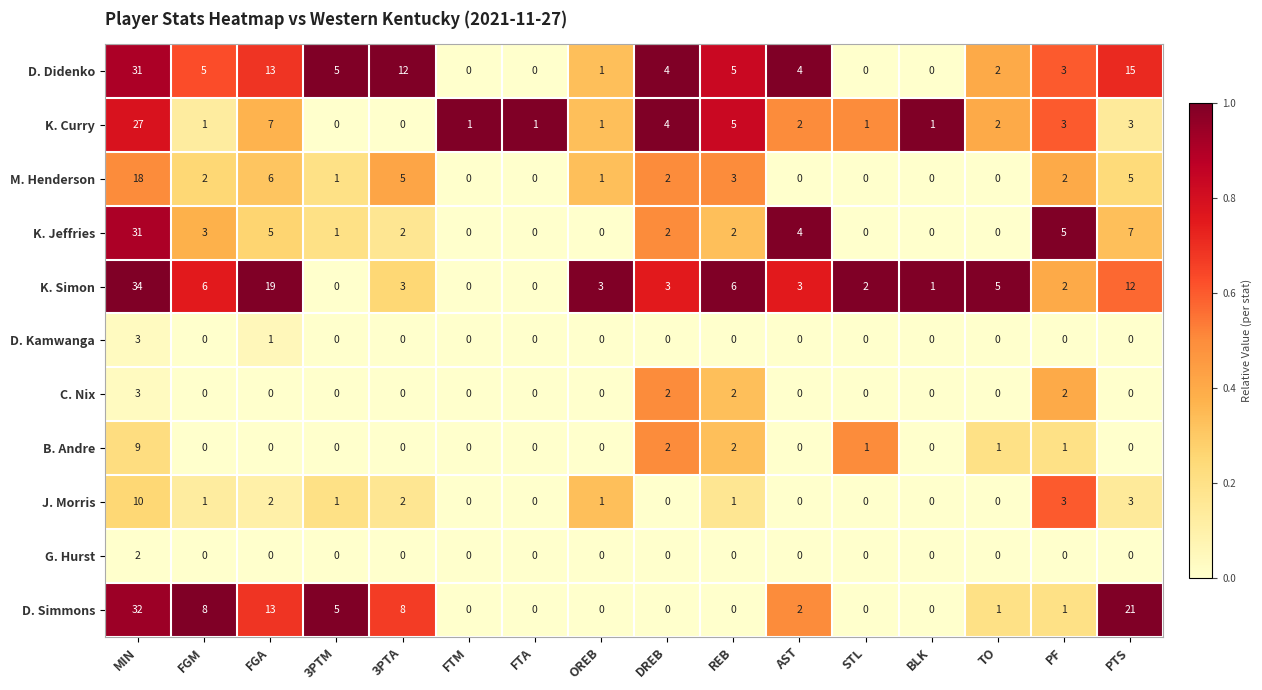

What is the difference between the second highest and second lowest values in the D. Simmons series?

21